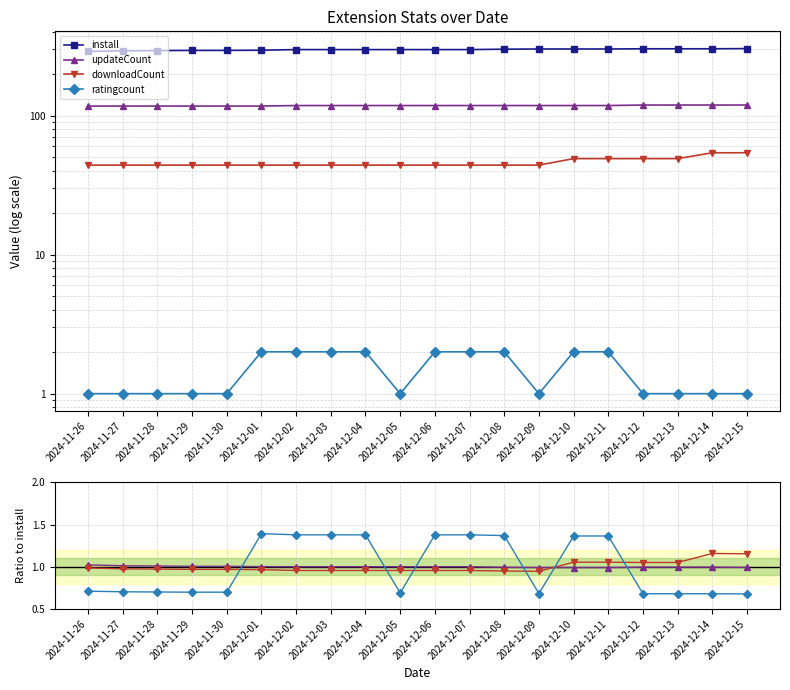

What is the difference between the highest and lowest values at 2024-12-02?

297.0